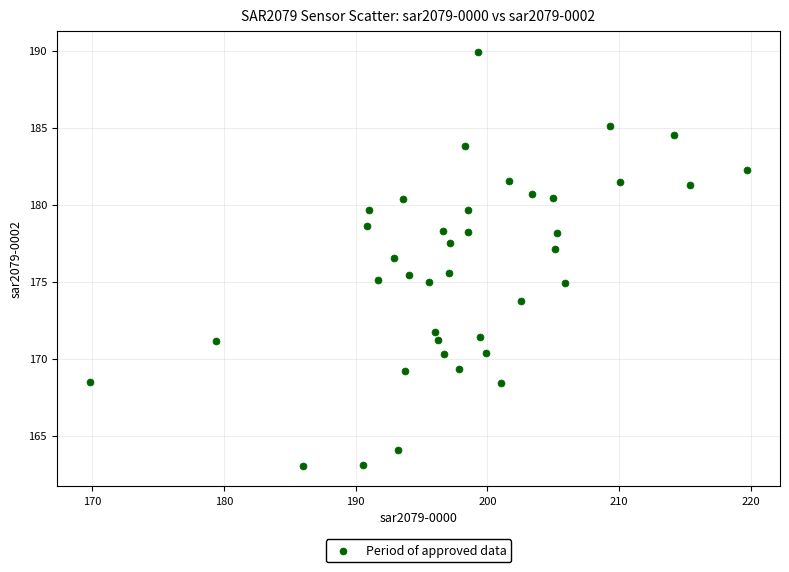

What is the range of X values (max minus min)?

49.9